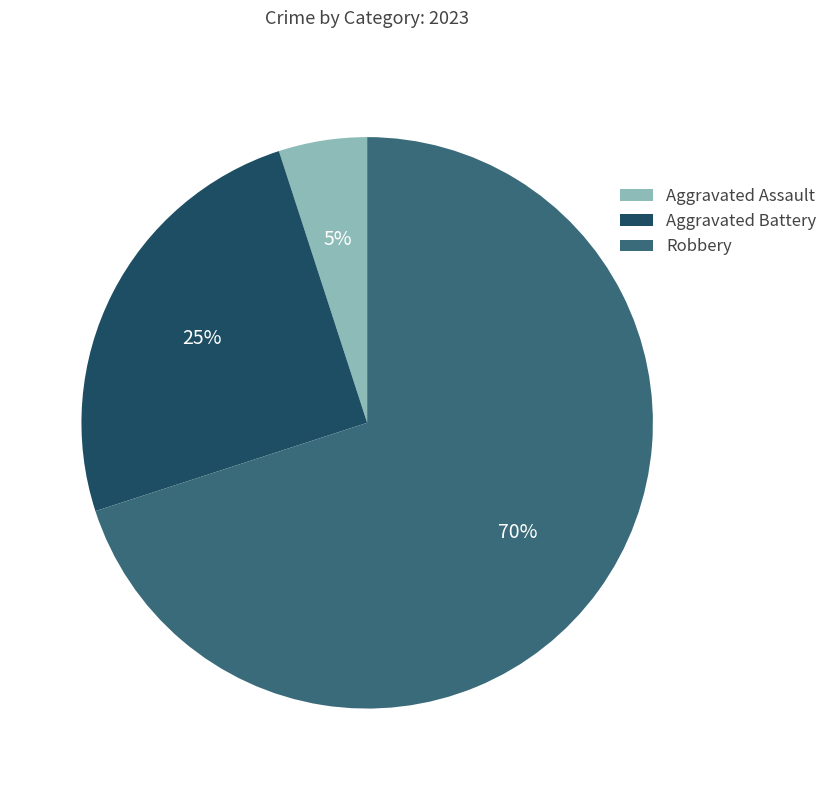

Count the number of slices in the pie.

3